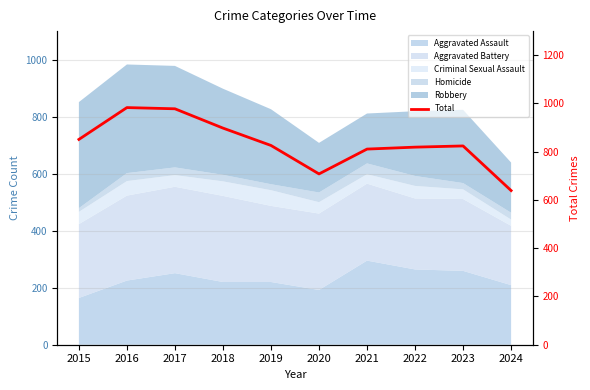

List the labels in order of value, smallest first.

2024, 2020, 2021, 2022, 2023, 2019, 2015, 2018, 2017, 2016